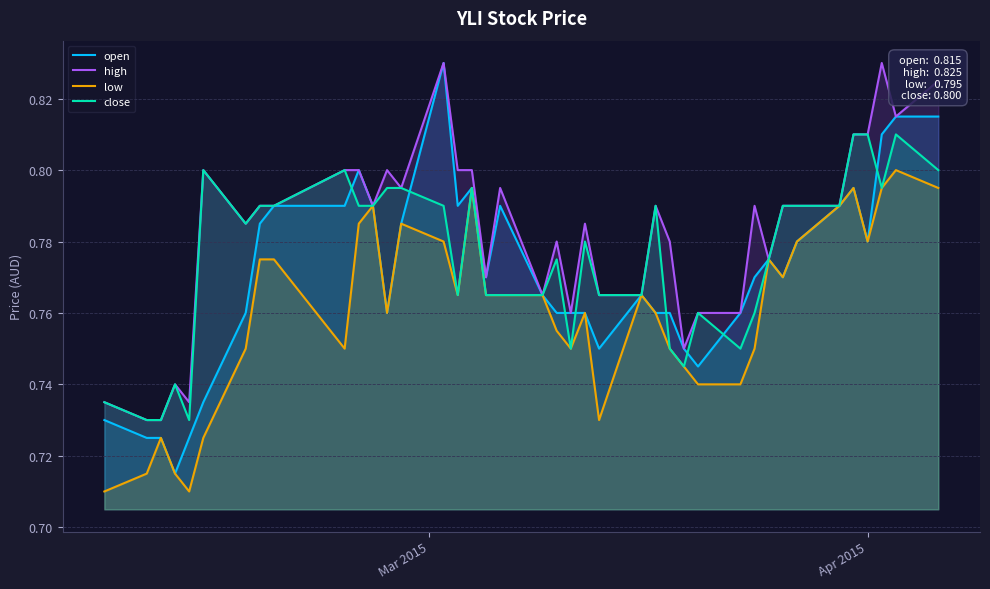

Which series has the largest total across all categories?

high